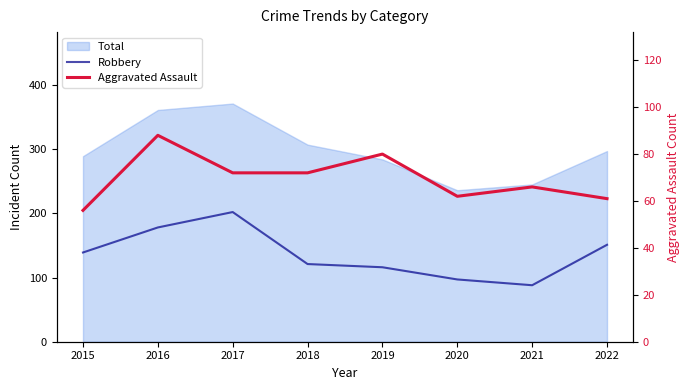

How many lines are shown in the chart?

2